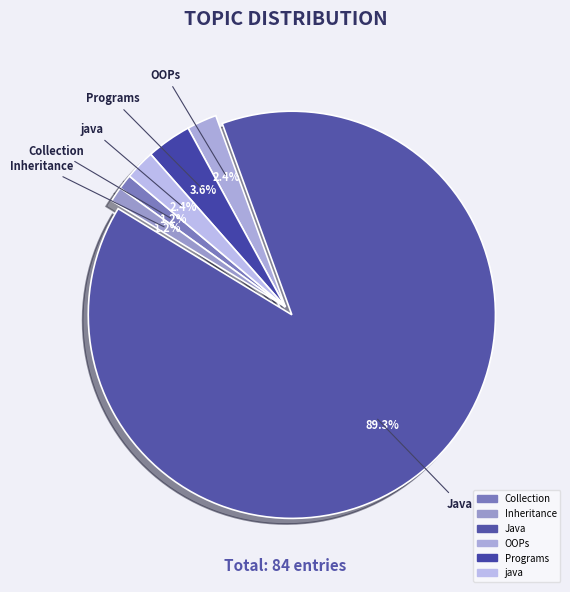

True or false: Java accounts for 89% of the total.

True